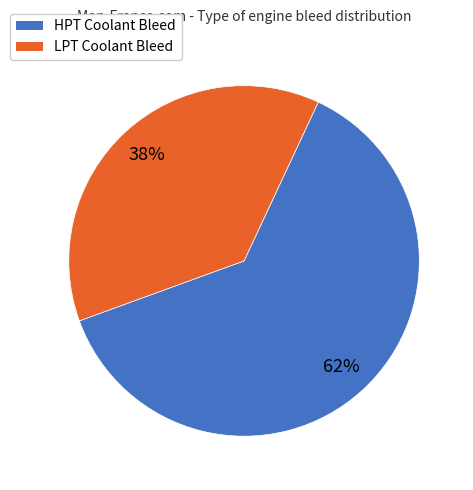

What is the ratio of the value at LPT Coolant Bleed to the value at HPT Coolant Bleed?

0.6